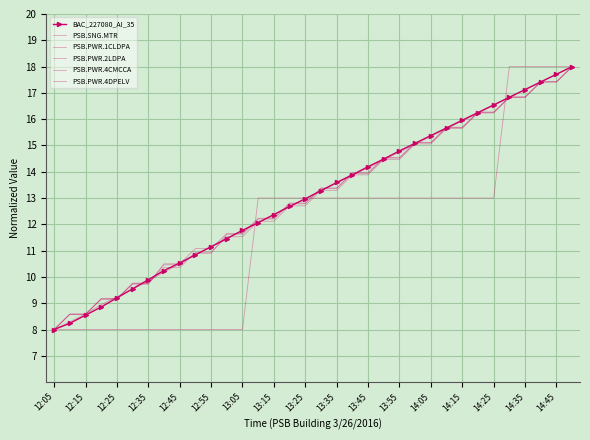

What is the value of the PSB.PWR.1CLDPA point at the 8th from the left?

10.5